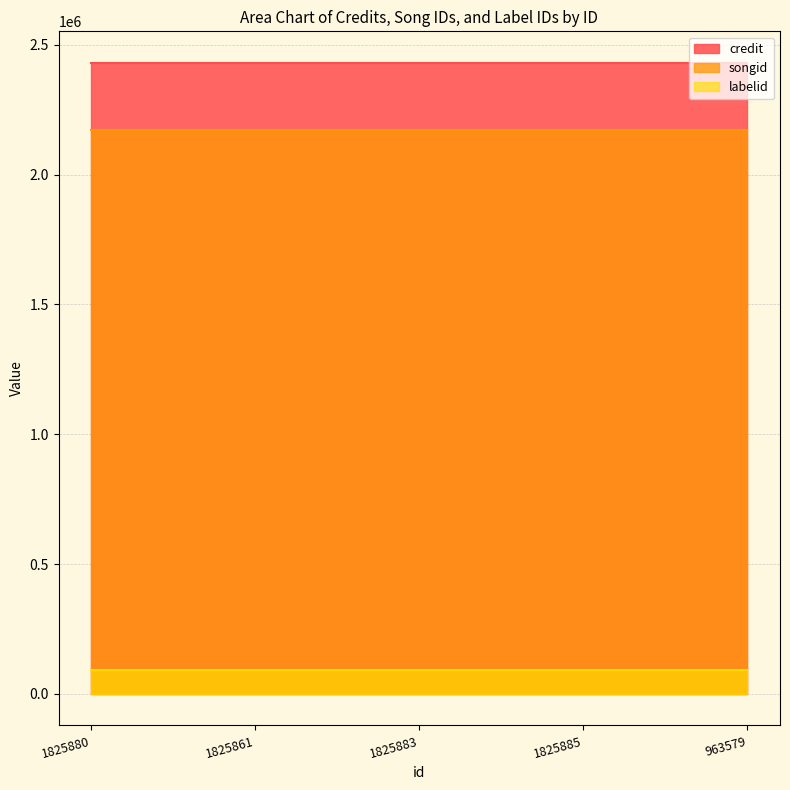

Does the chart display data point markers on the line(s)?

No